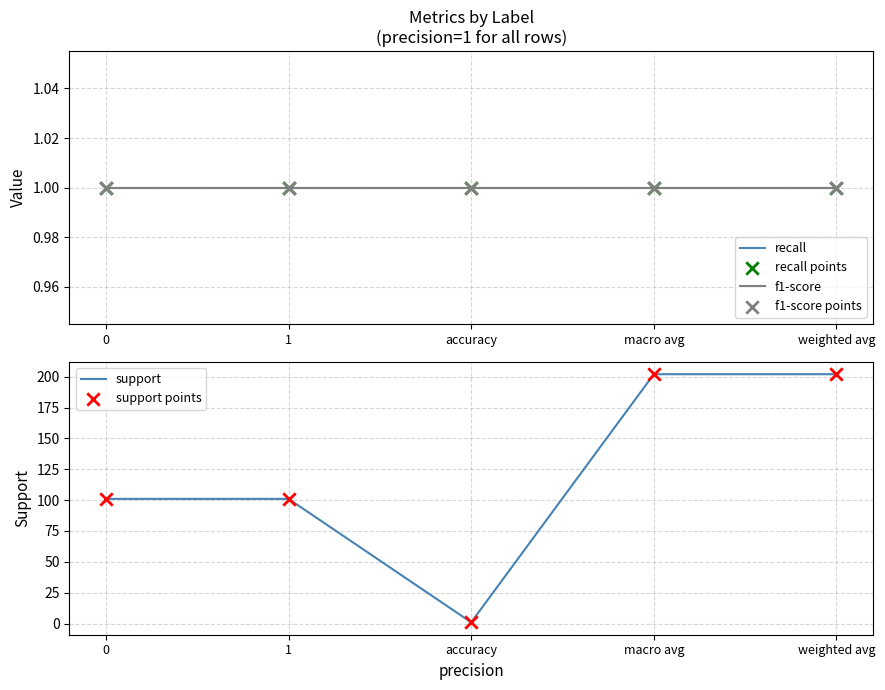

Which series has the largest total across all categories?

support